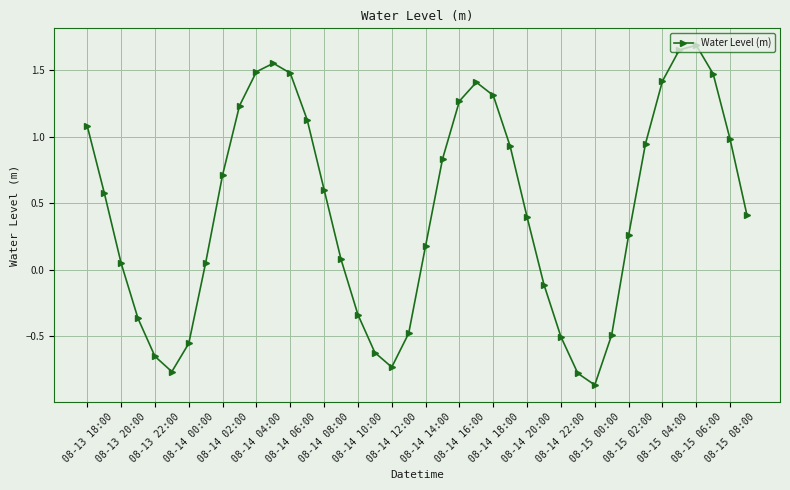

What is the average value?

0.4